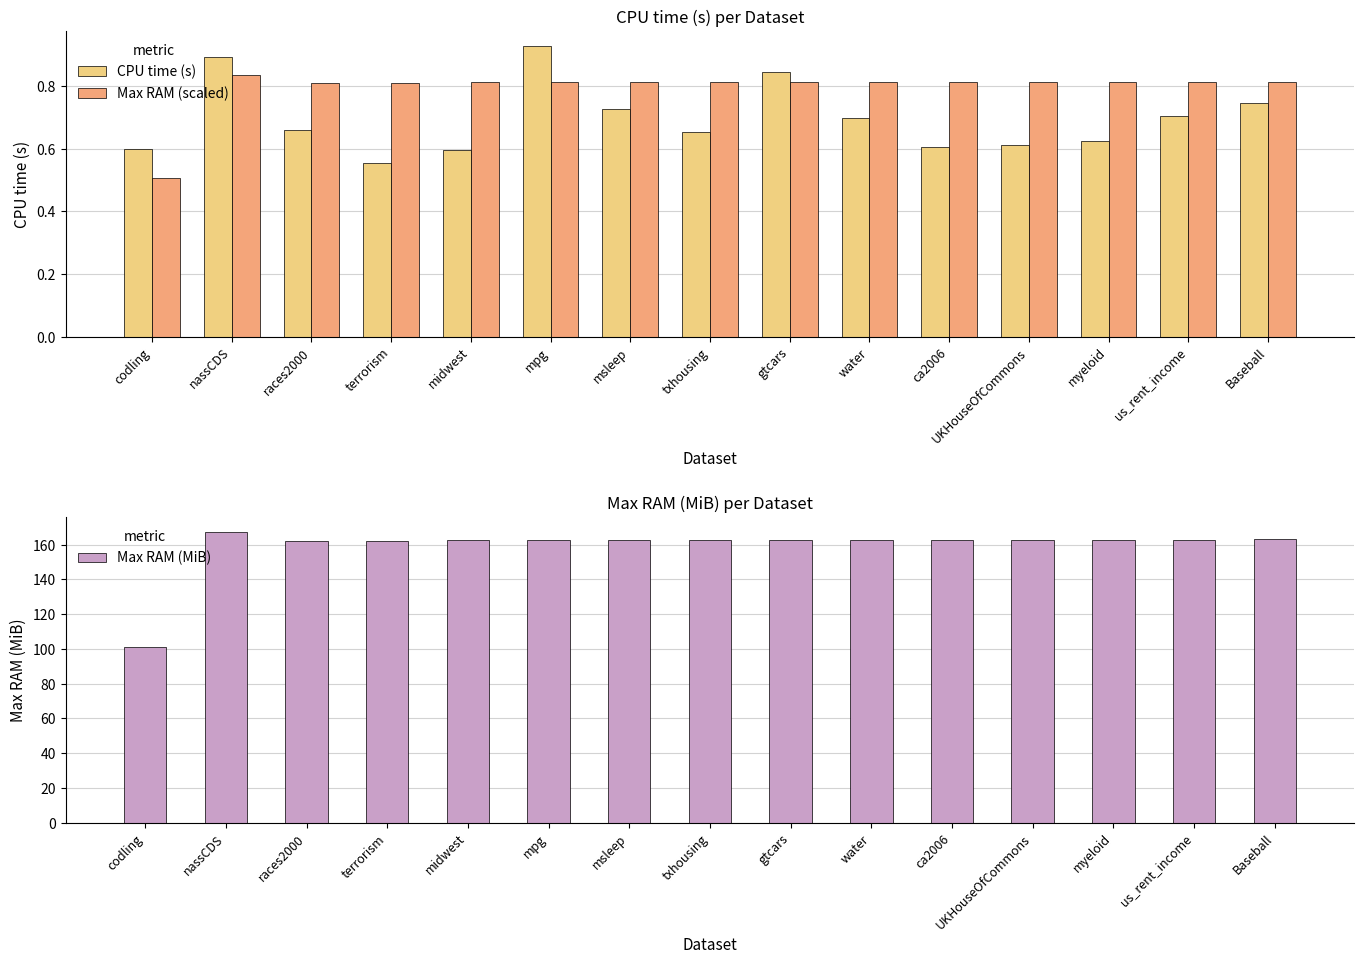

What is the spread (max minus min) of values at water?

162.2